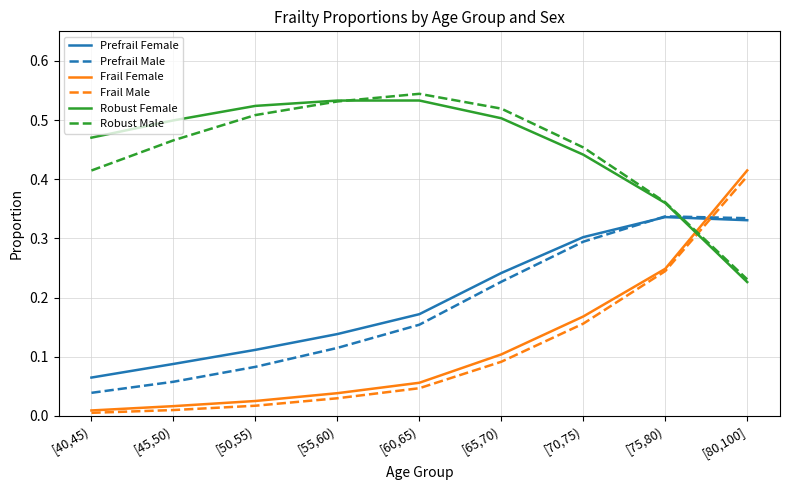

At which label does Robust Male reach its minimum?

[80,100]